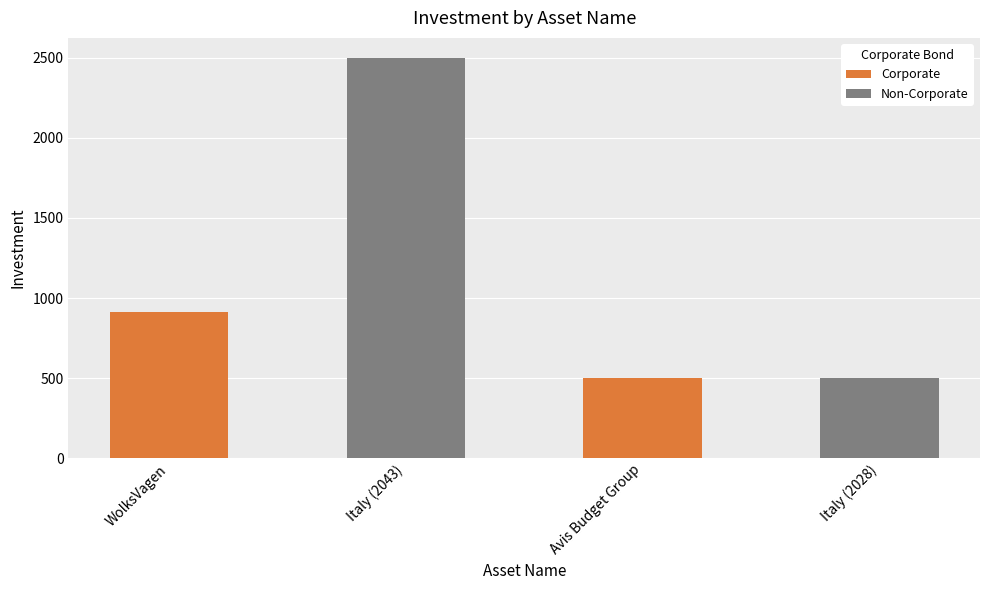

How many bars are there in total?

4